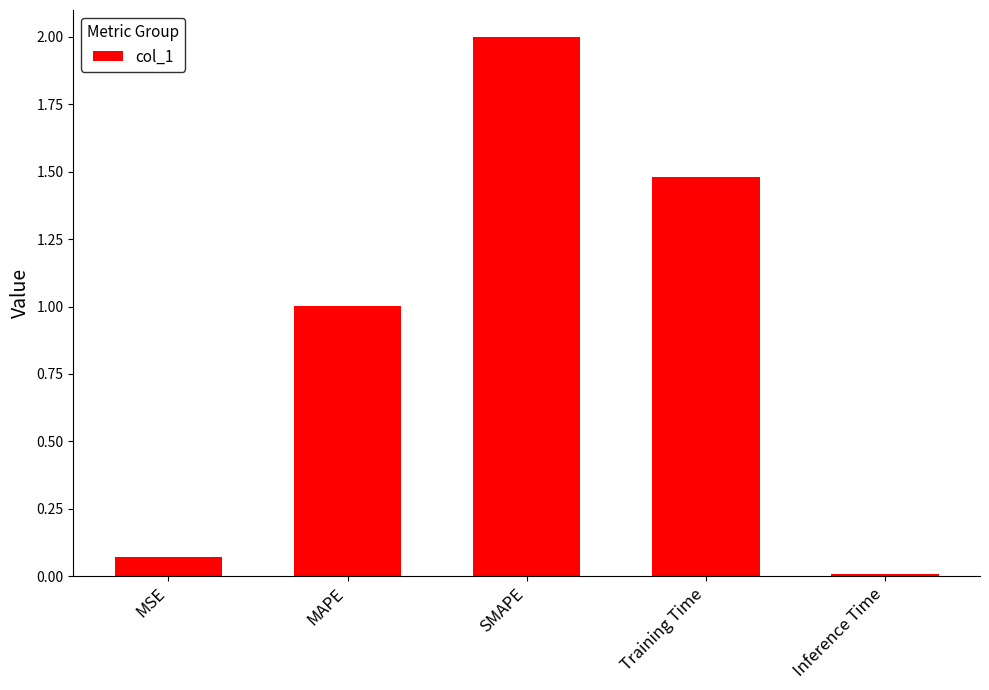

Where is the data nearest to the value 1?

MAPE